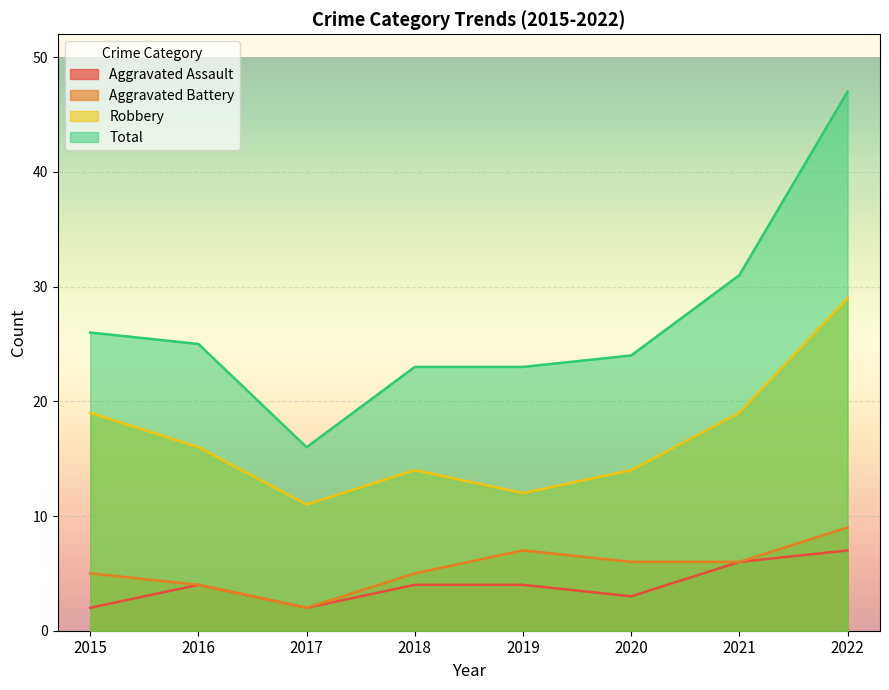

What is the minimum value shown in the chart?

2